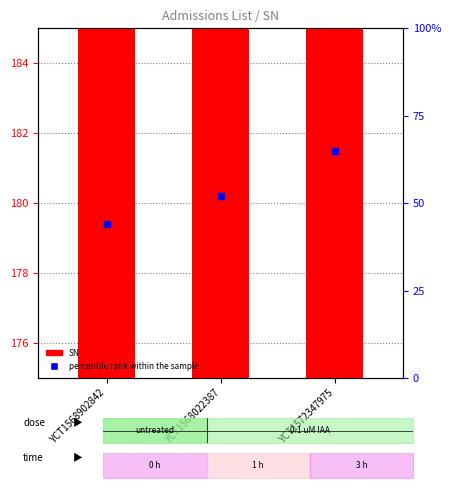

At which category is the sum across all series the highest?

YCT1572347975